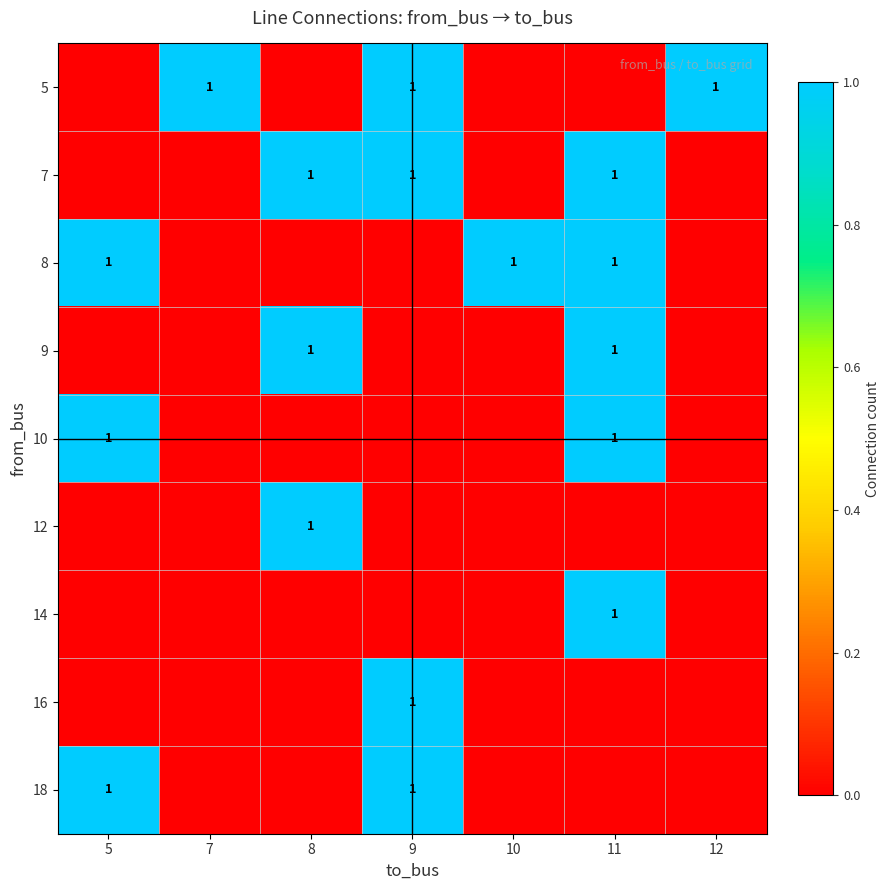

What is the highest value of the 8 series?

1